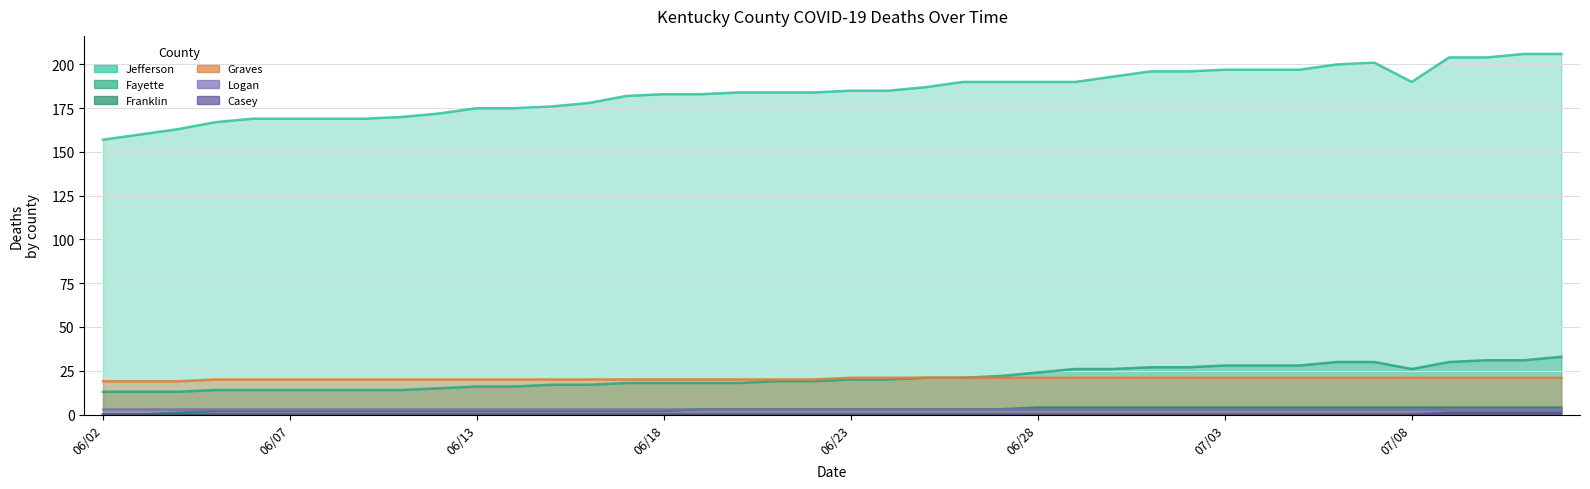

Does the chart display data point markers on the line(s)?

No